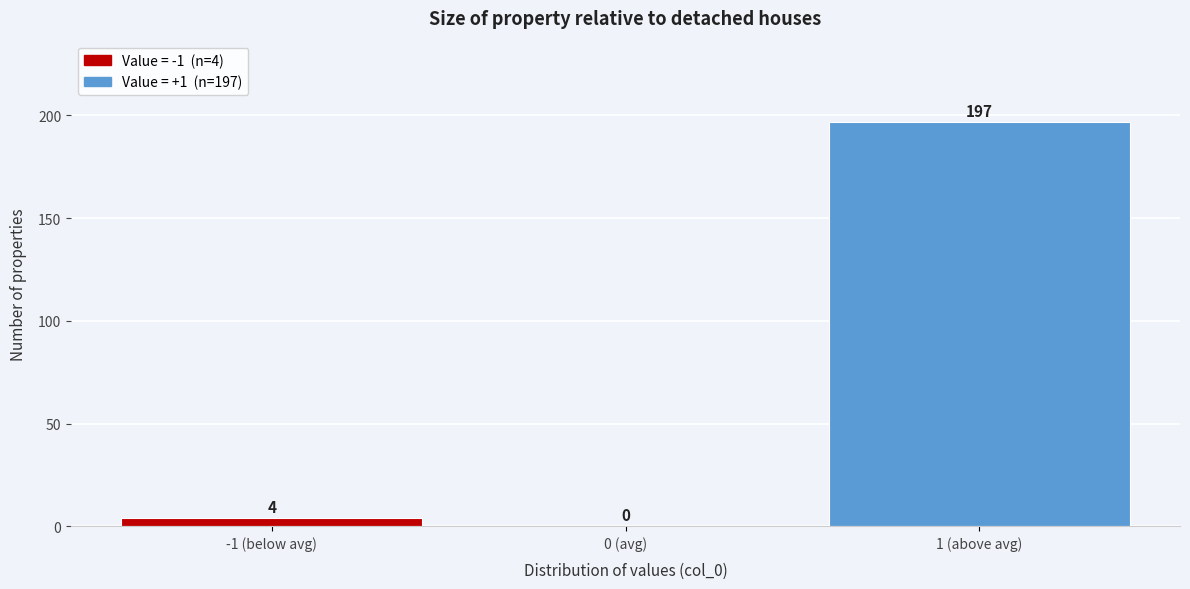

Reading left to right, extract all data points from this chart.

-1 (below avg)=4	0 (avg)=0	1 (above avg)=197